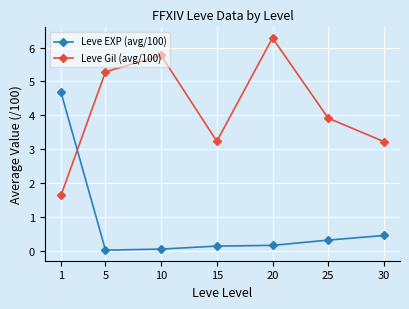

Which series has the largest total across all categories?

Leve Gil (avg/100)